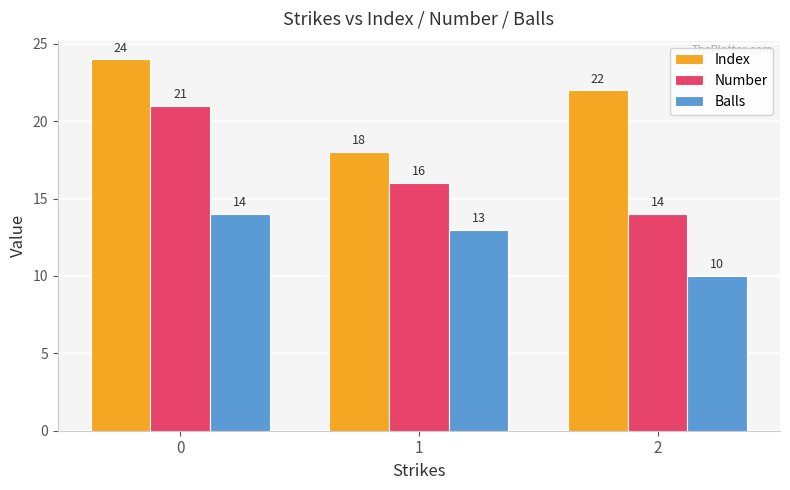

Is it true that Number equals 9 at 1?

False